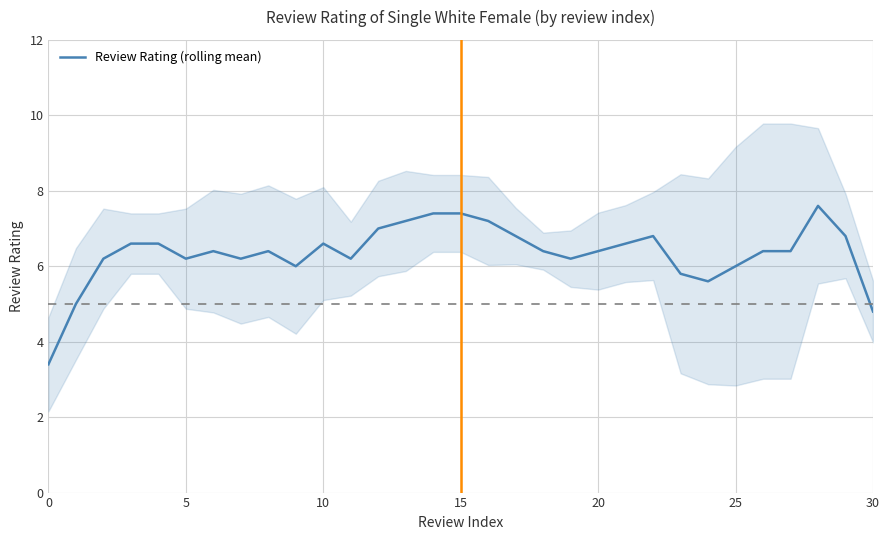

What is the value of the 9th point from the left?

6.4